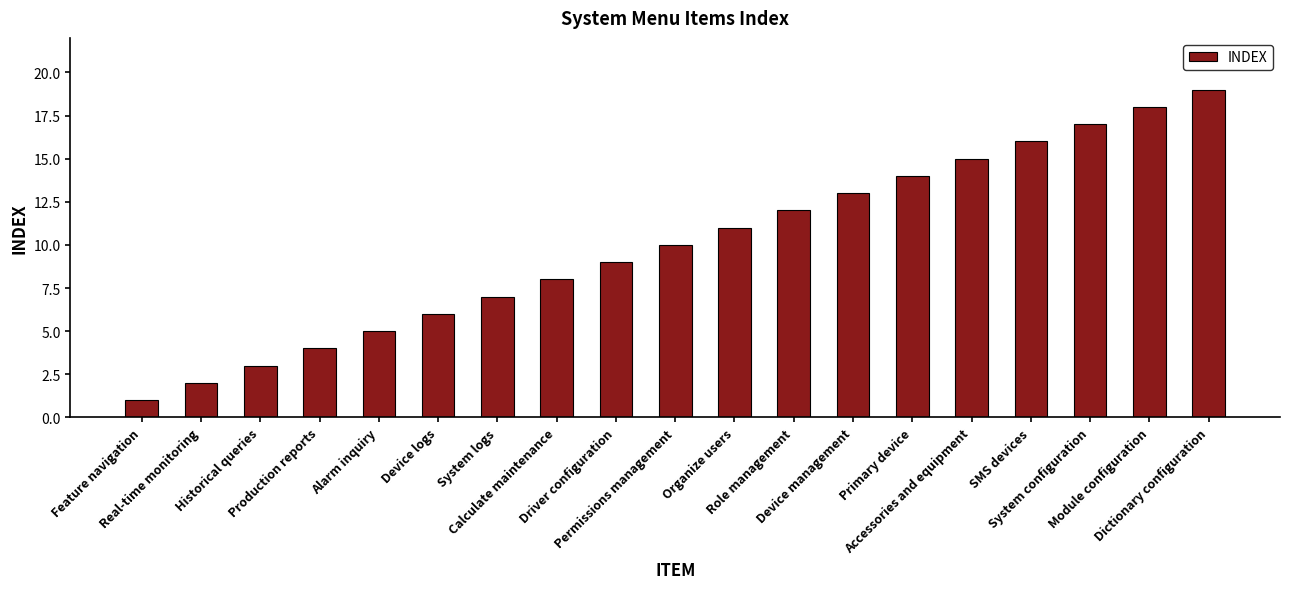

Approximately how many times larger is the value at Driver configuration compared to Feature navigation?

9.0